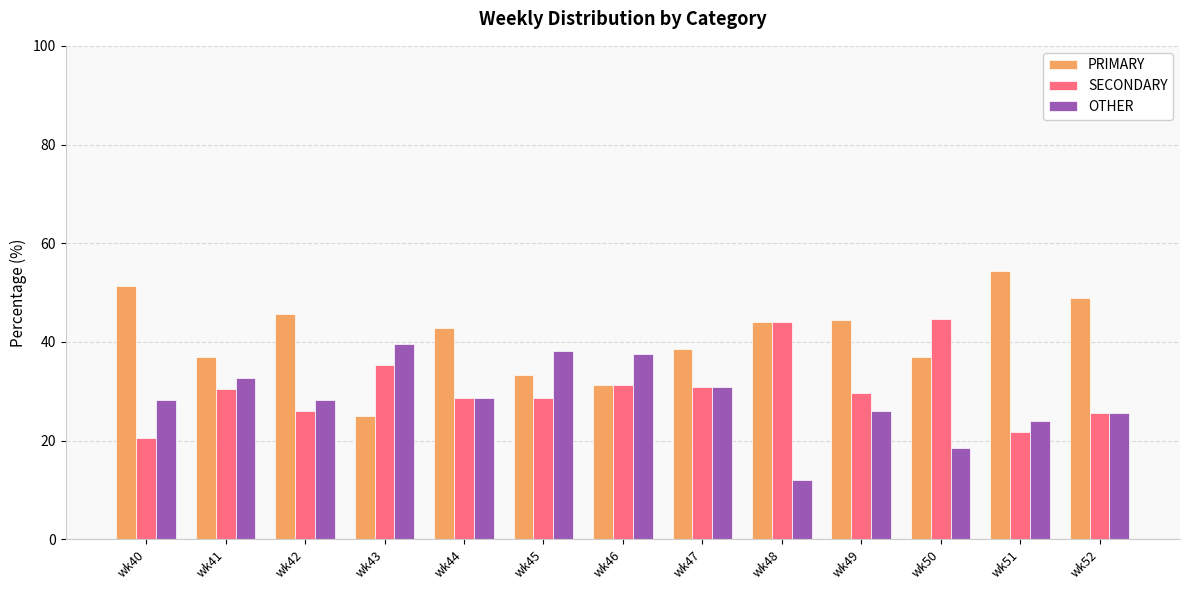

At which label does SECONDARY first exceed 29?

wk41